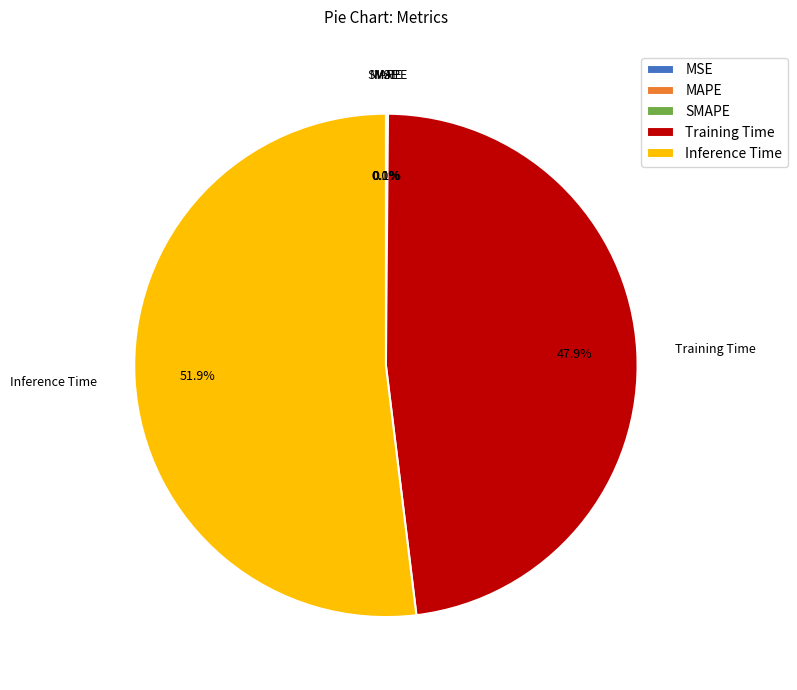

Is there a majority slice in this chart?

Yes